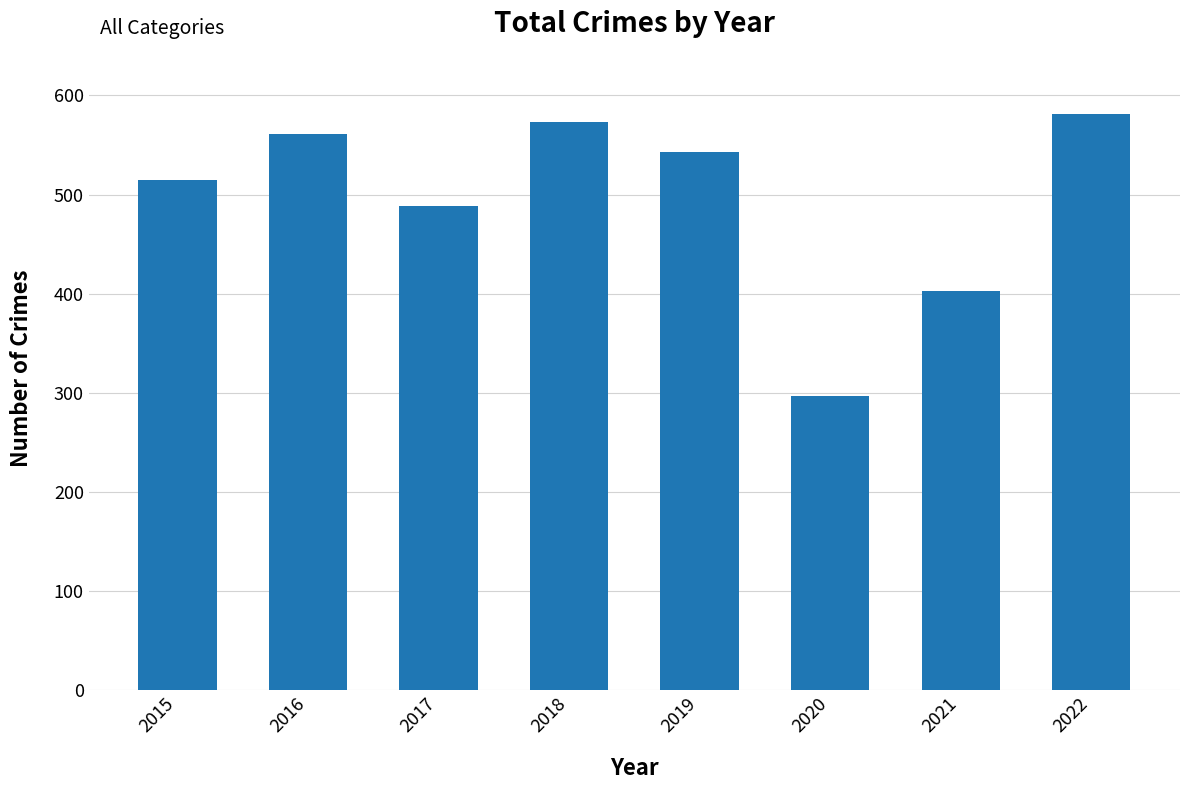

Where does the data first go above 543?

2016